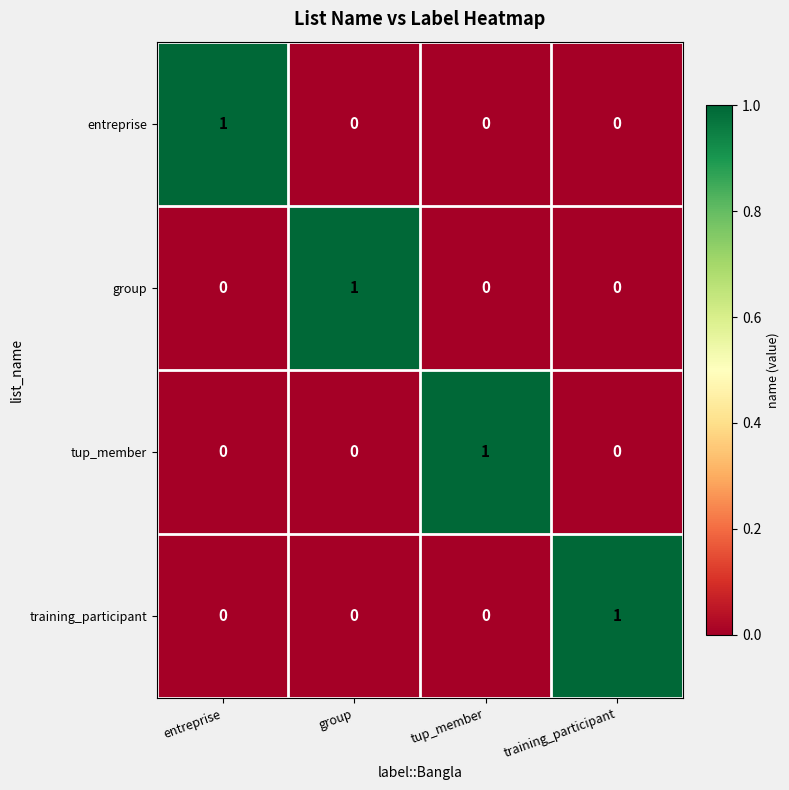

Reading left to right, extract all data points from this chart.

entreprise: 1	0	0	0
group: 0	1	0	0
tup_member: 0	0	1	0
training_participant: 0	0	0	1